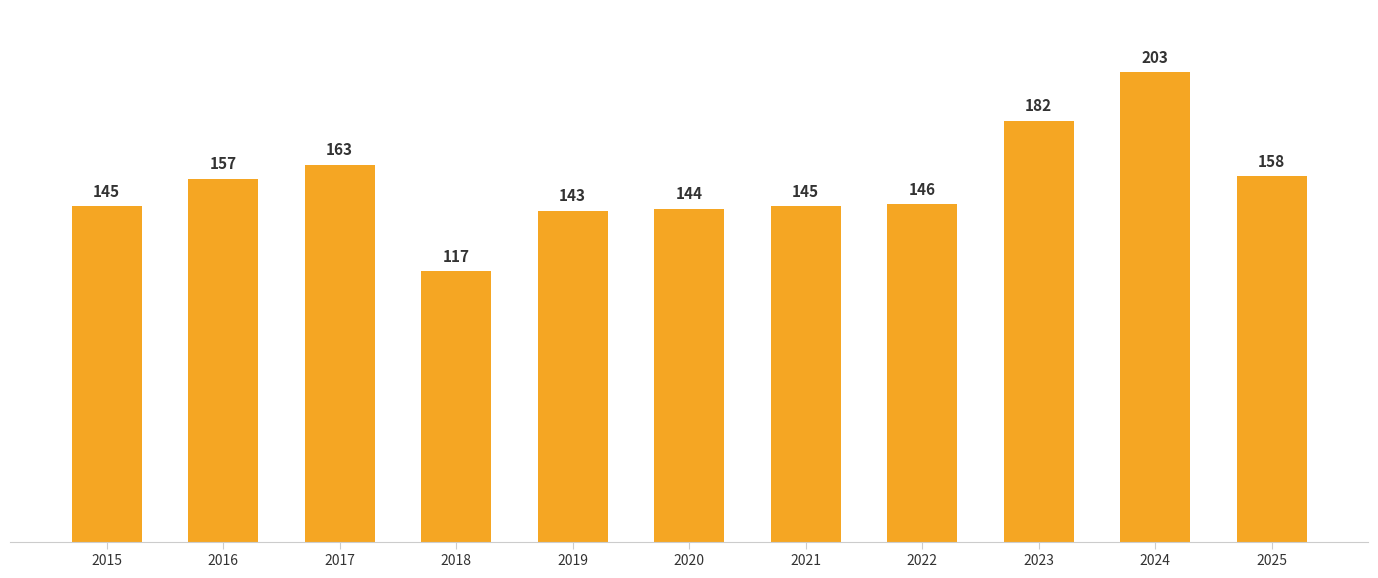

Where is the data nearest to the value 160?

2025